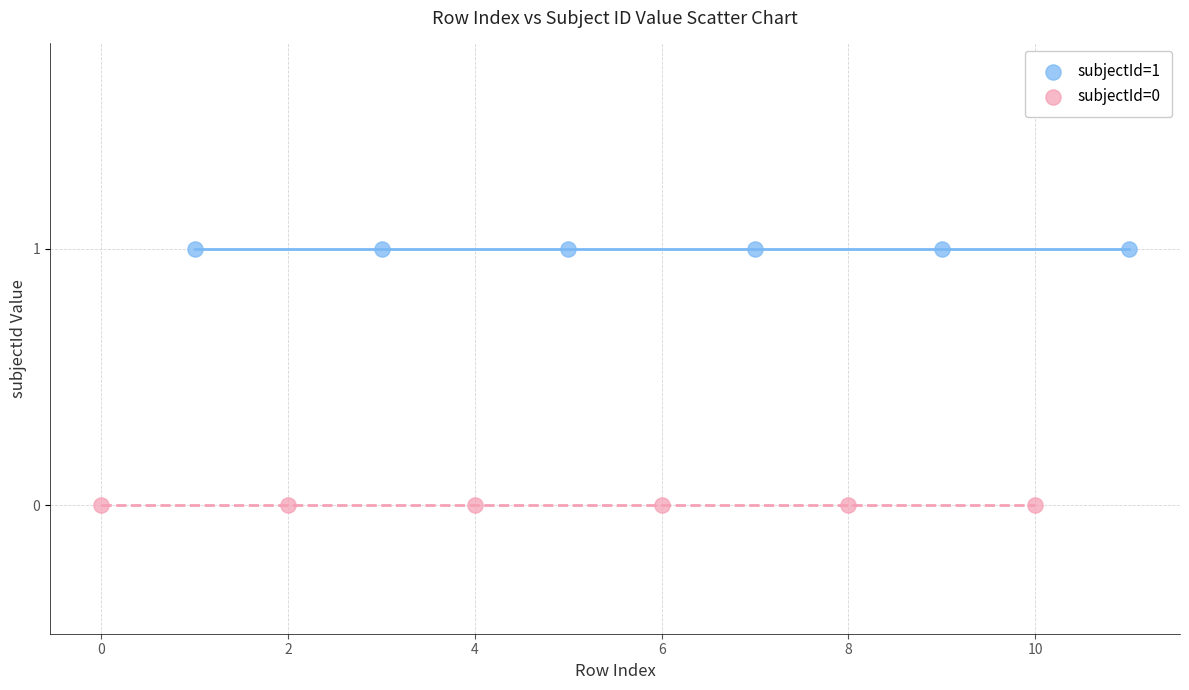

What are all the series names shown in the legend?

subjectId=1, subjectId=0